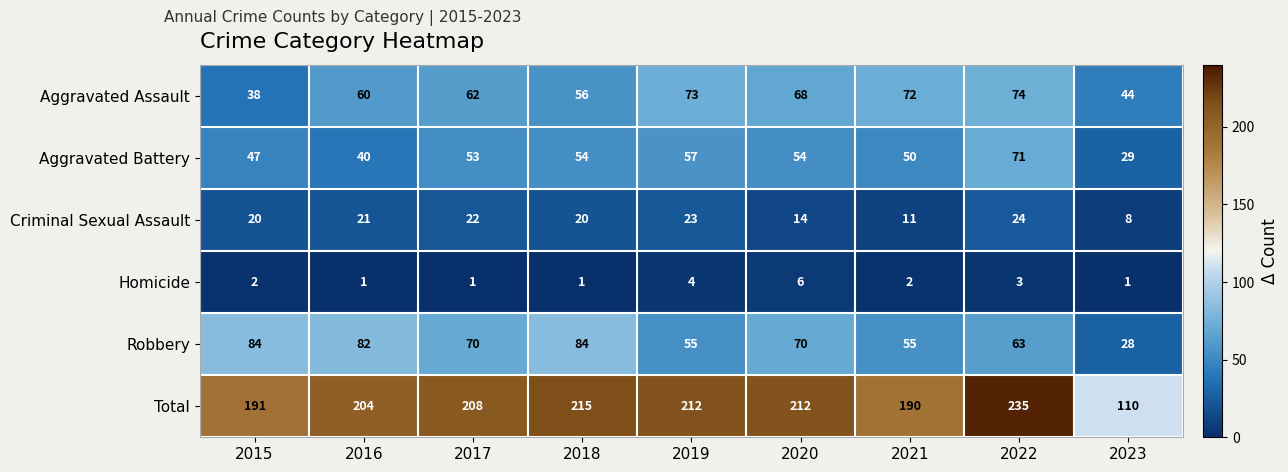

Which category has the highest value in the Total series?

2022